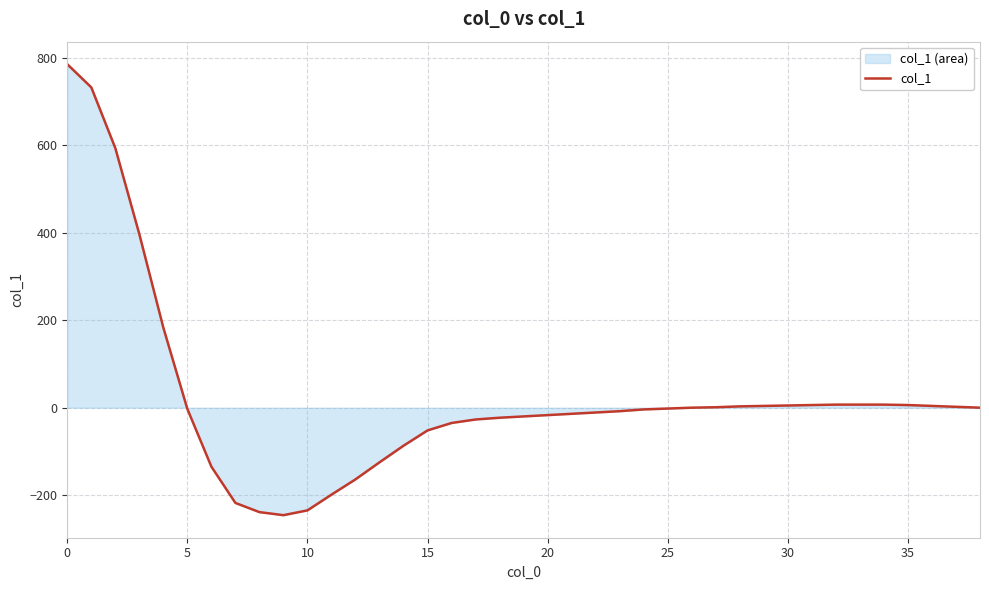

How many values are above zero?

16